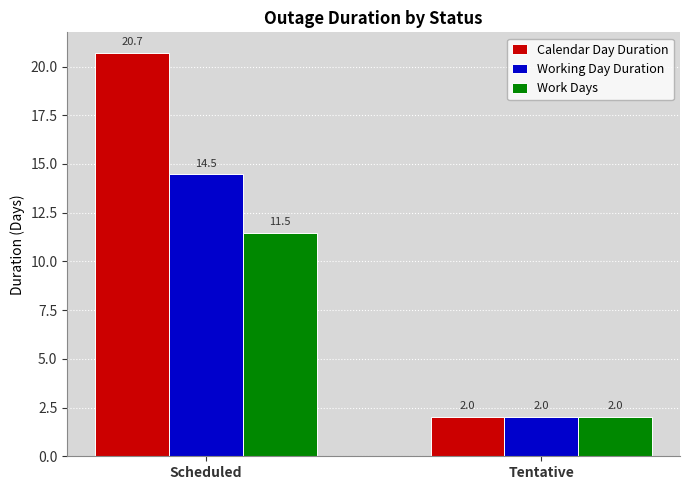

What is the average value of the Working Day Duration series?

8.2